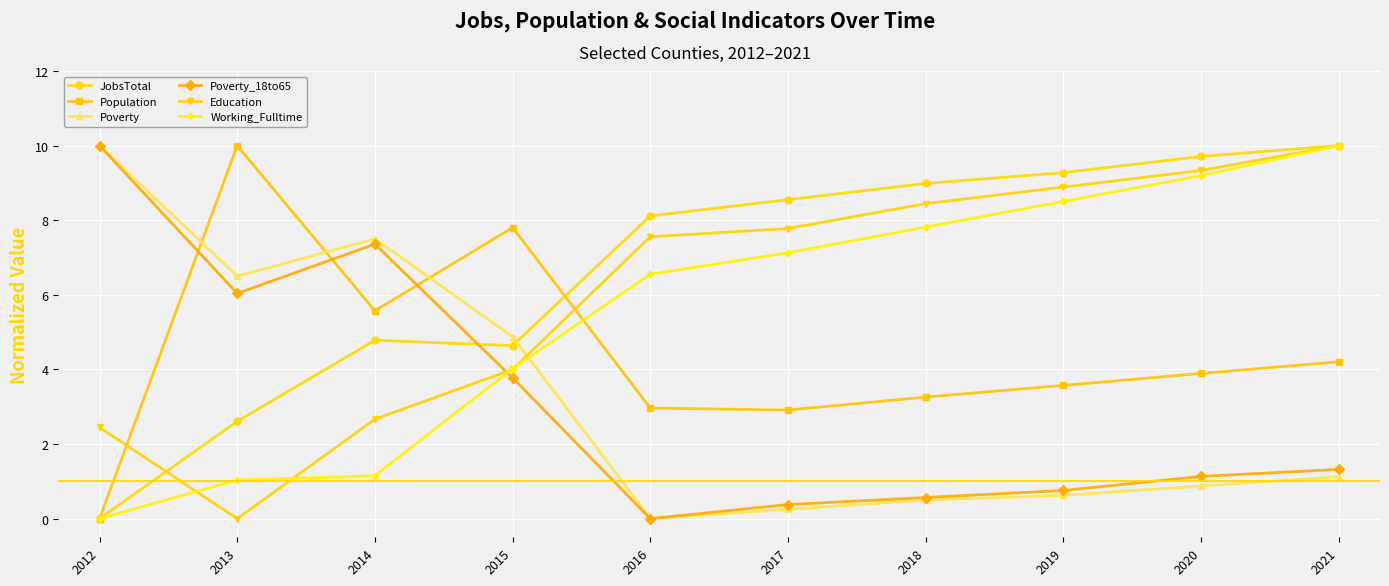

What is the value of the Education point at the 10th from the left?

10.0